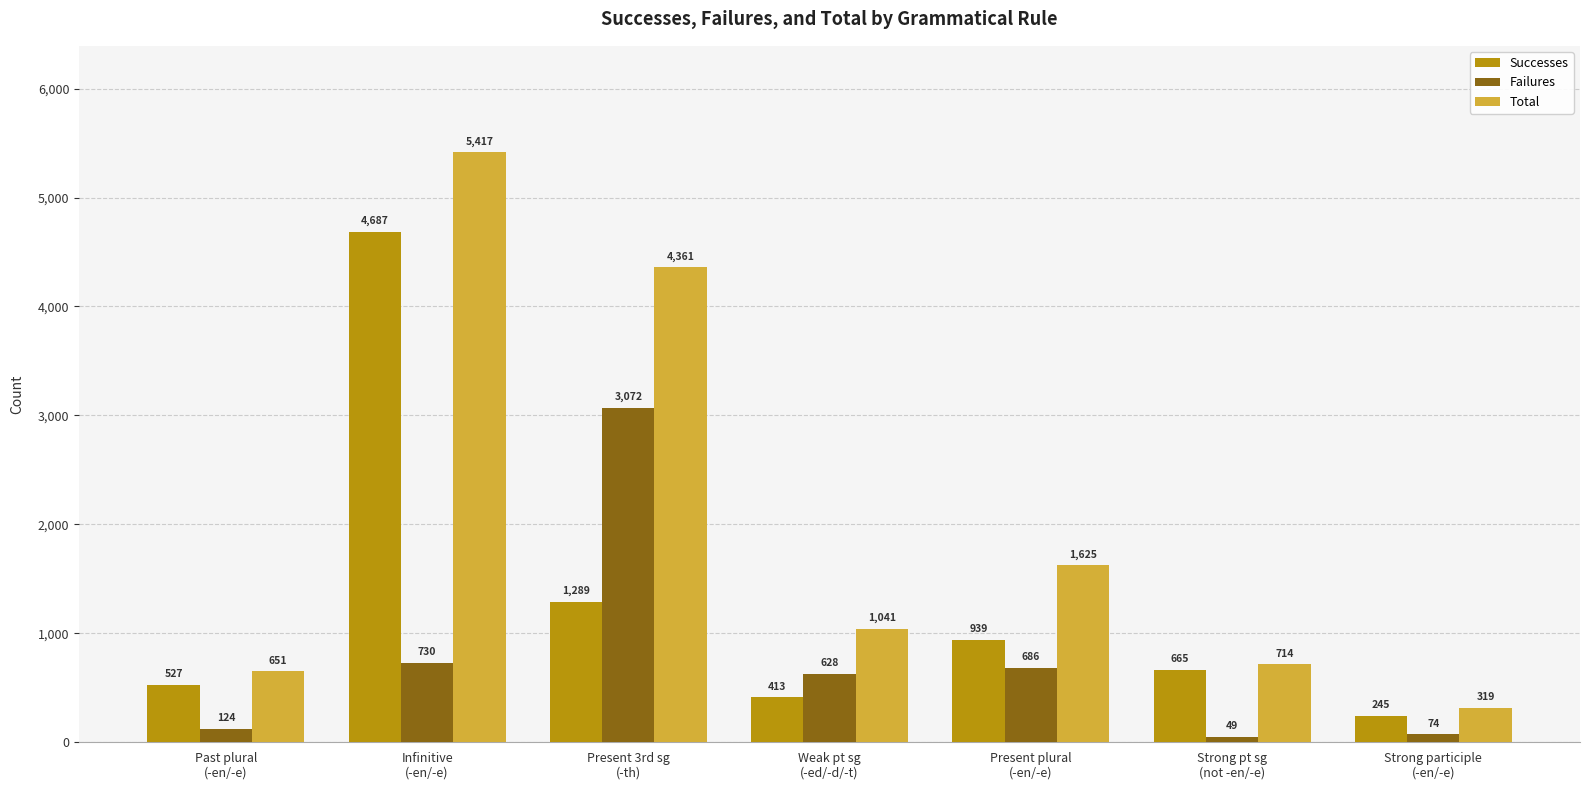

The Total series shows 8742 at Infinitive
(-en/-e). True or false?

False